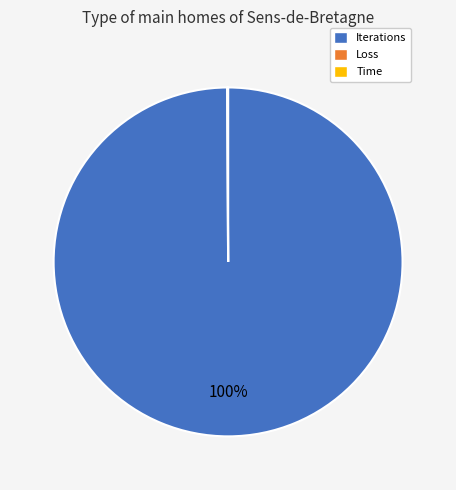

To the nearest percent, what percentage of the pie is Iterations?

100%